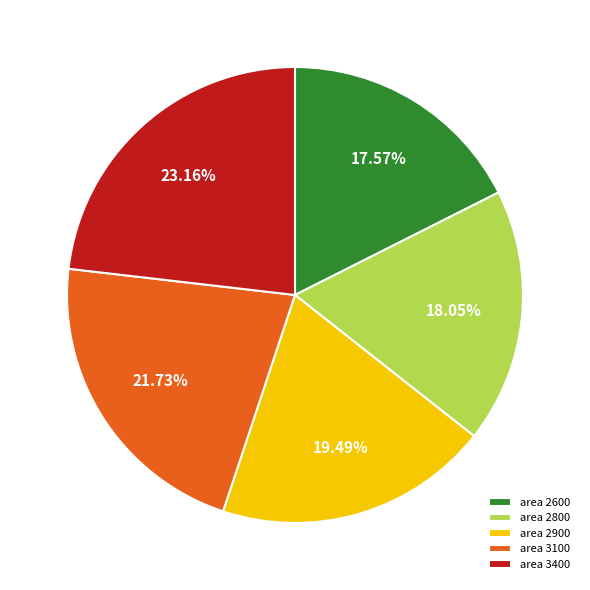

Count the number of slices in the pie.

5